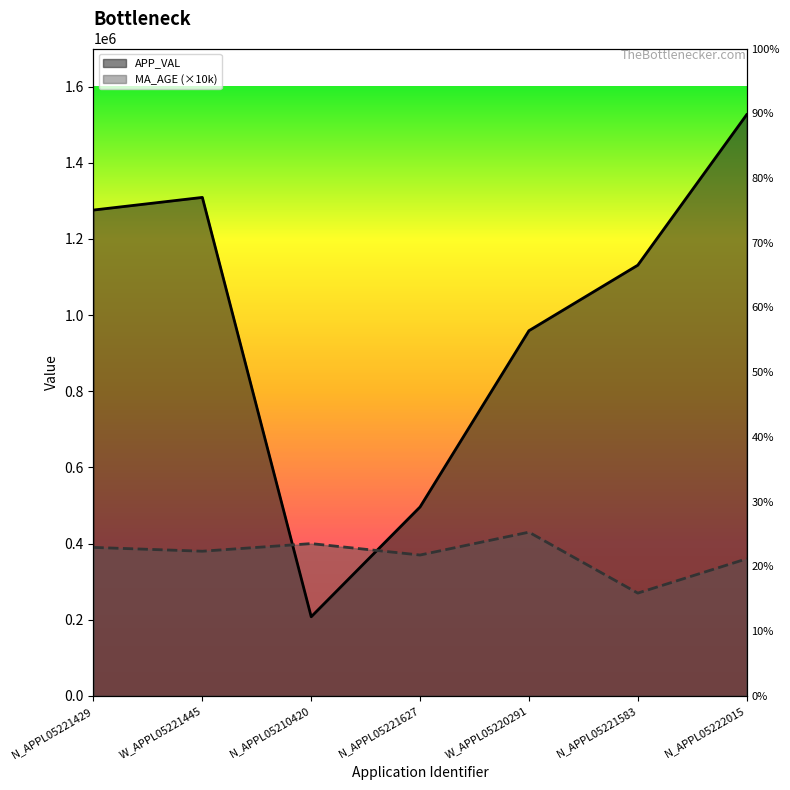

What is the difference between the APP_VAL values at N_APPL05221627 and W_APPL05220291?

462769